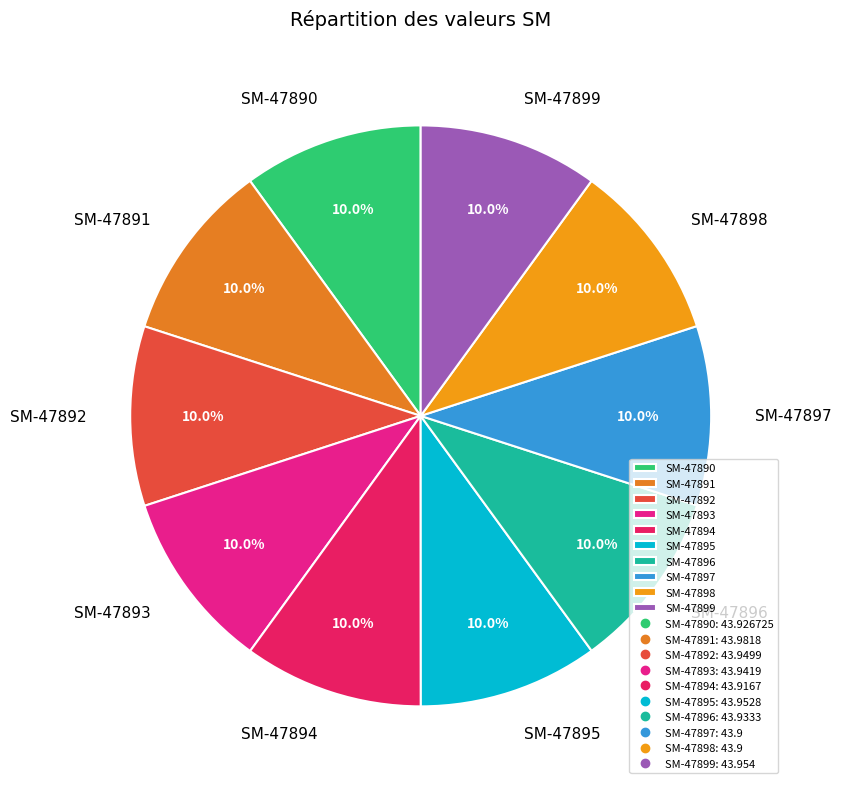

To the nearest percent, what portion does SM-47892 represent?

10%